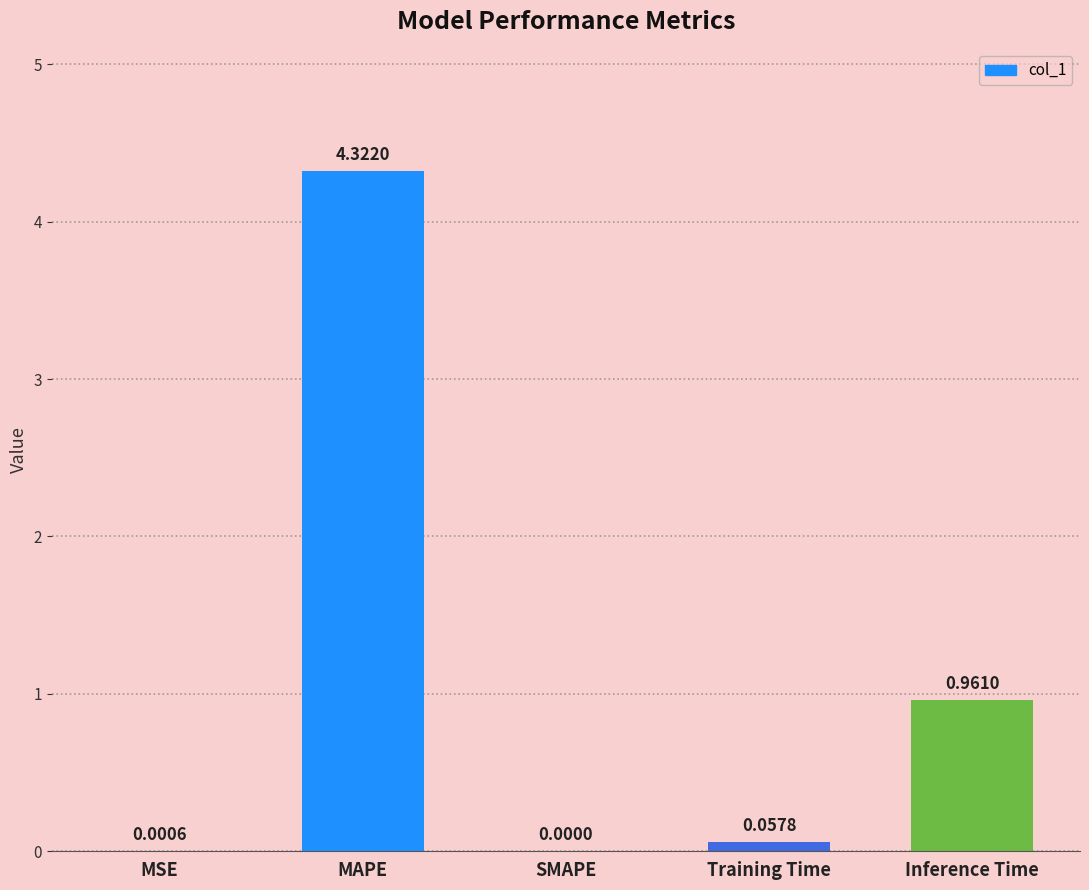

Which label corresponds to the largest value in the chart?

MAPE